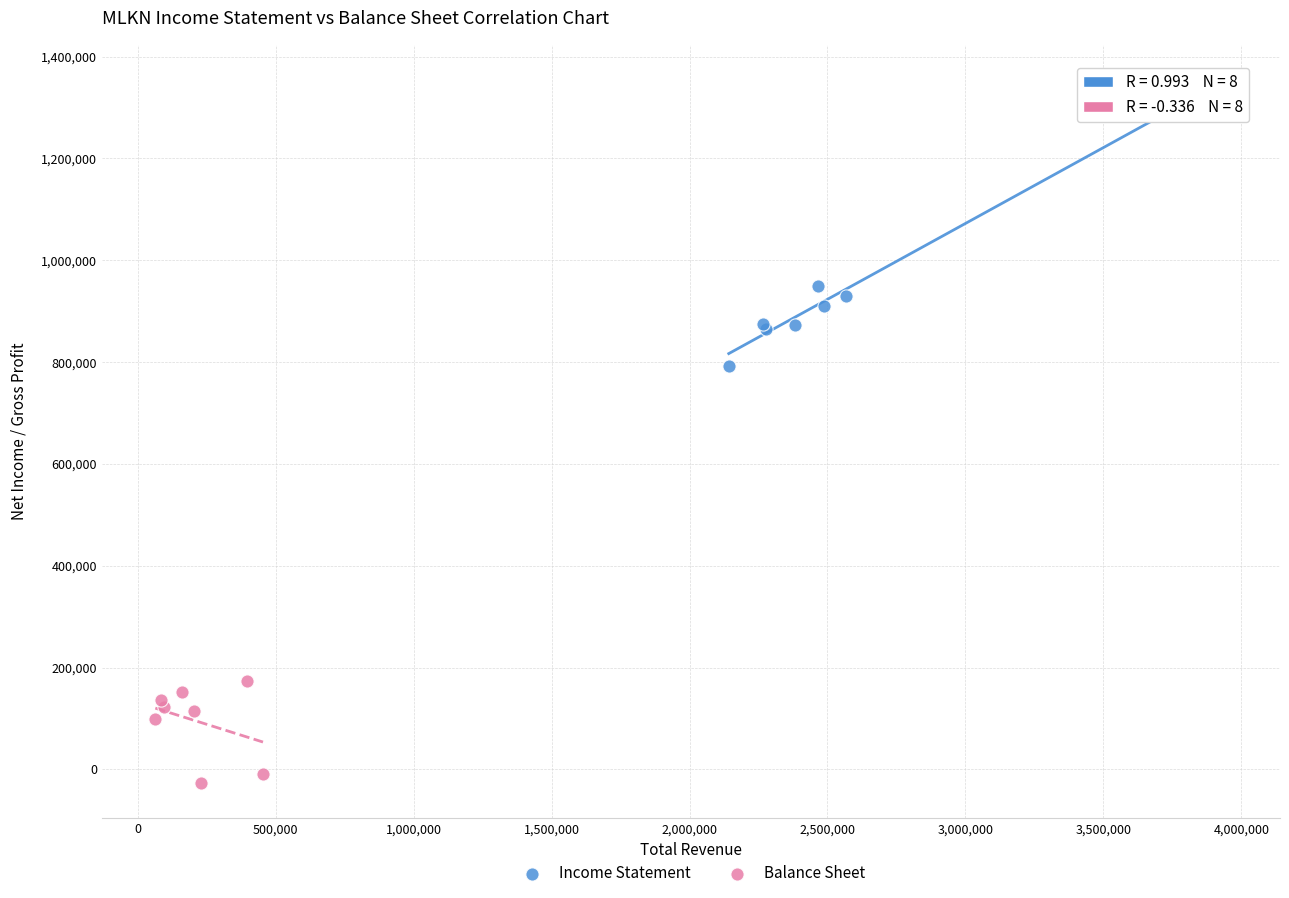

Which series reaches the minimum Y coordinate?

Balance Sheet